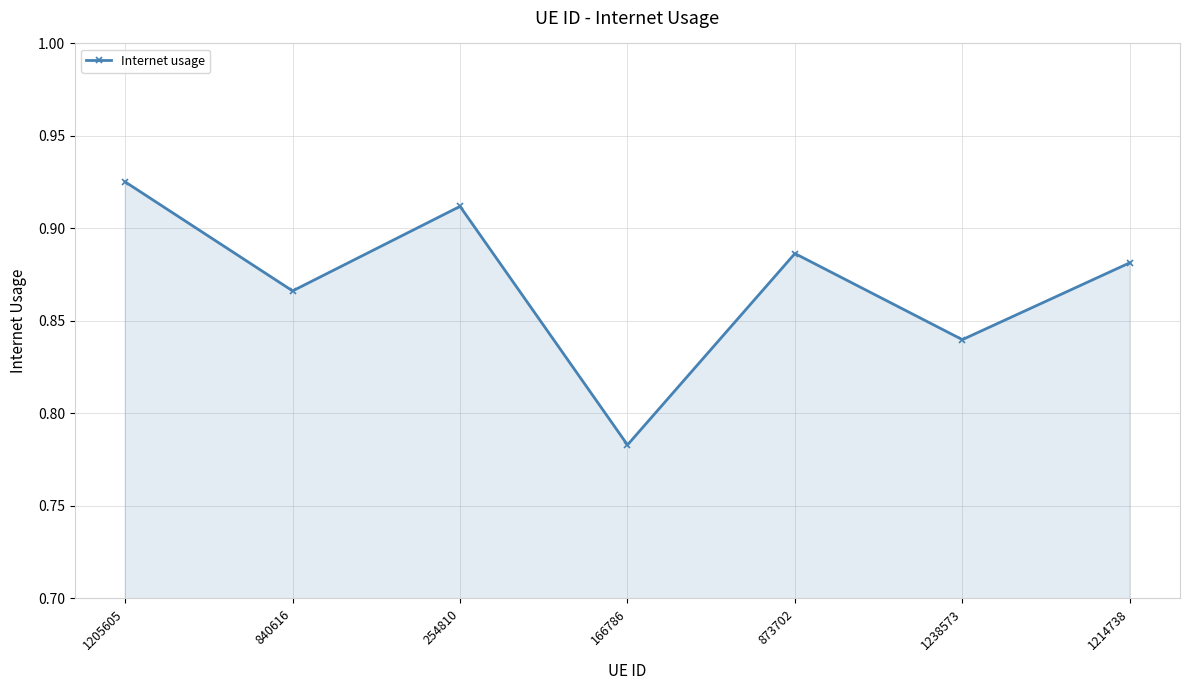

Count the values in the range 0 to 1.

7